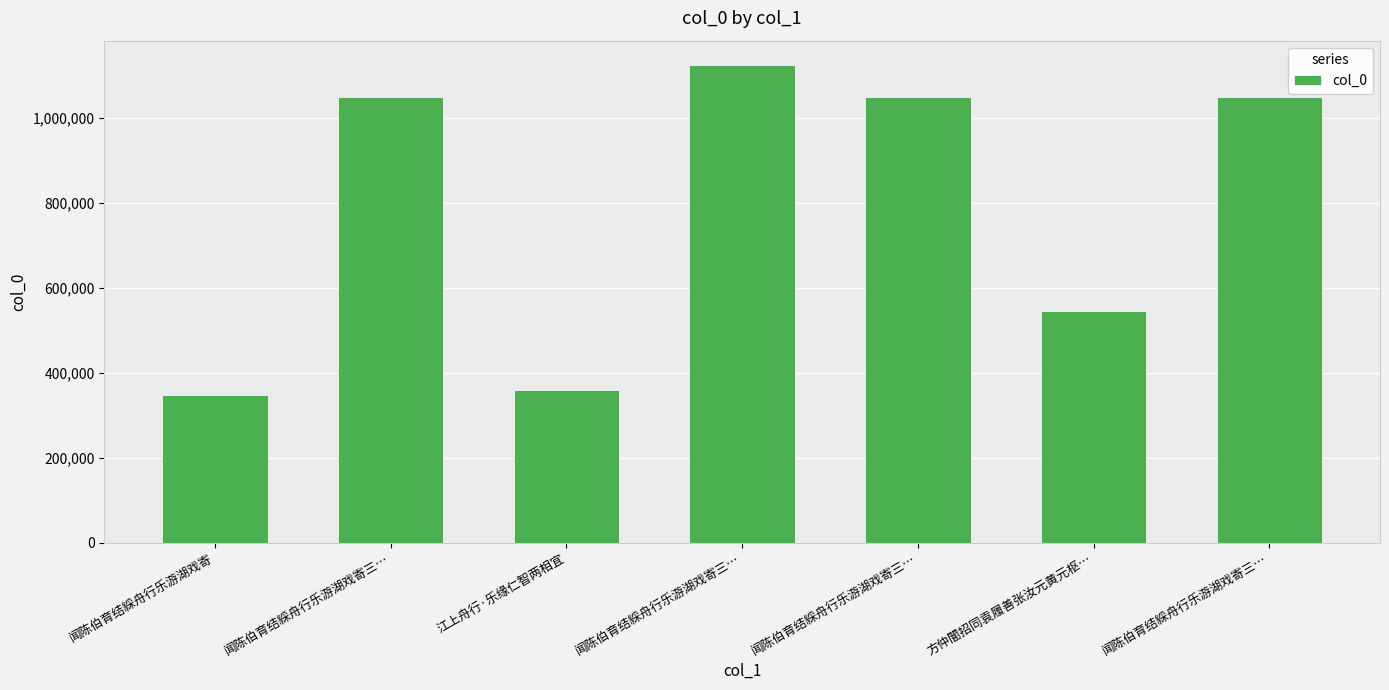

Between 闻陈伯育结綵舟行乐游湖戏寄三… and 闻陈伯育结綵舟行乐游湖戏寄三…, which is larger?

闻陈伯育结綵舟行乐游湖戏寄三…